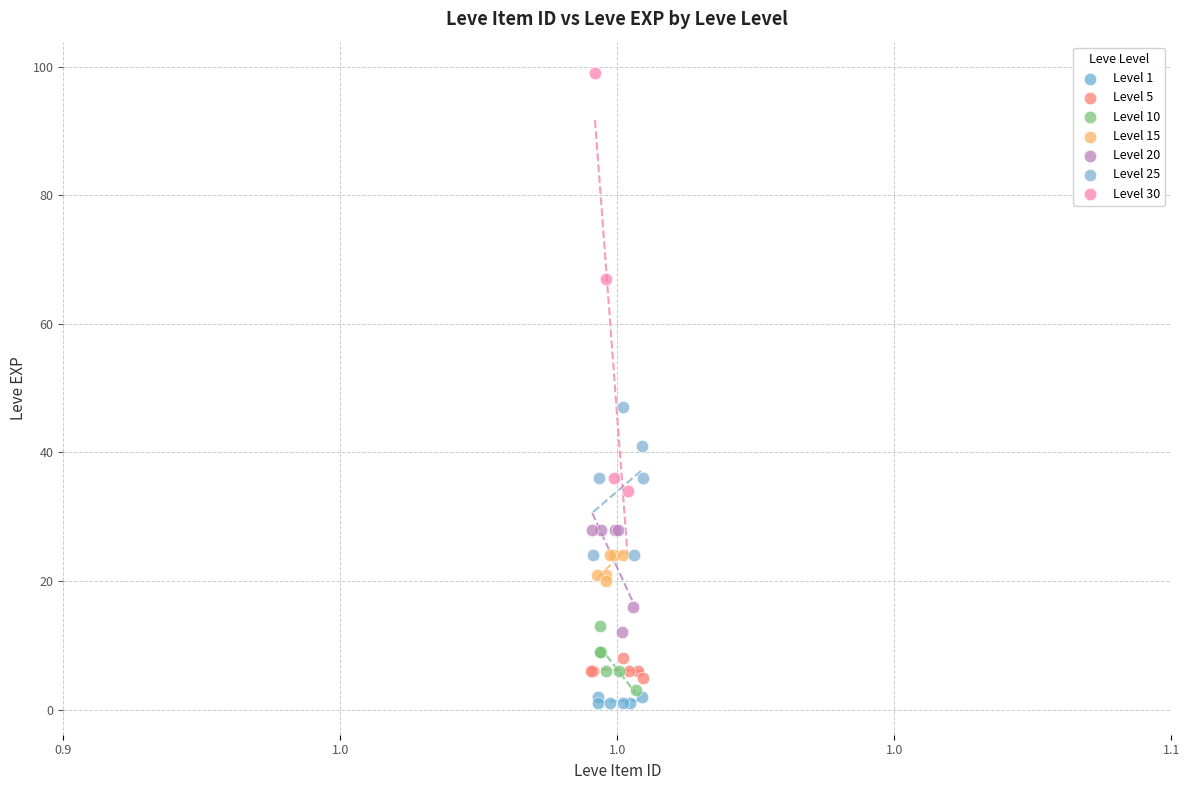

Which series reaches the maximum Y coordinate?

Level 30